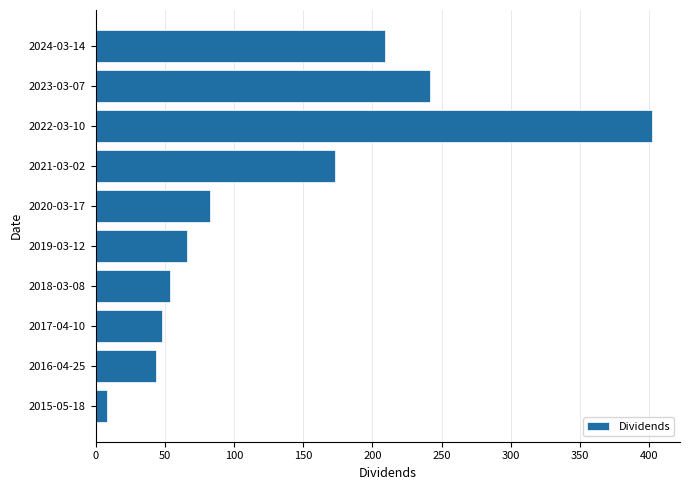

At which label is the value closest to 205?

2024-03-14